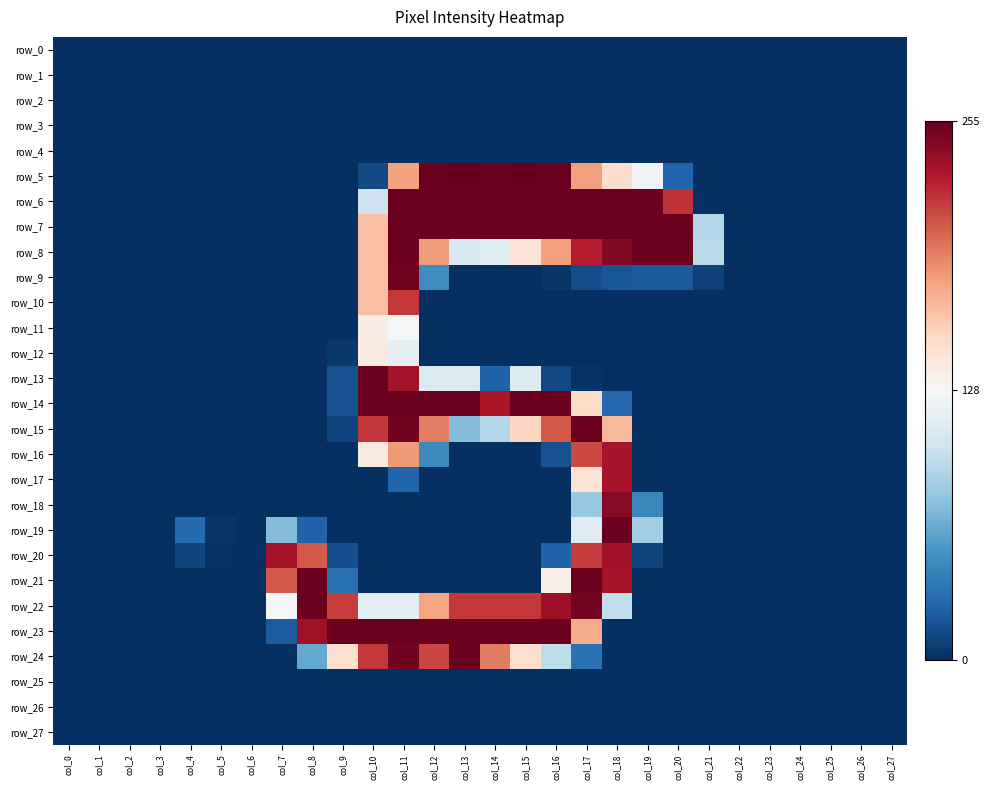

What is the sum of the row_5 values at col_6 and col_14?

254